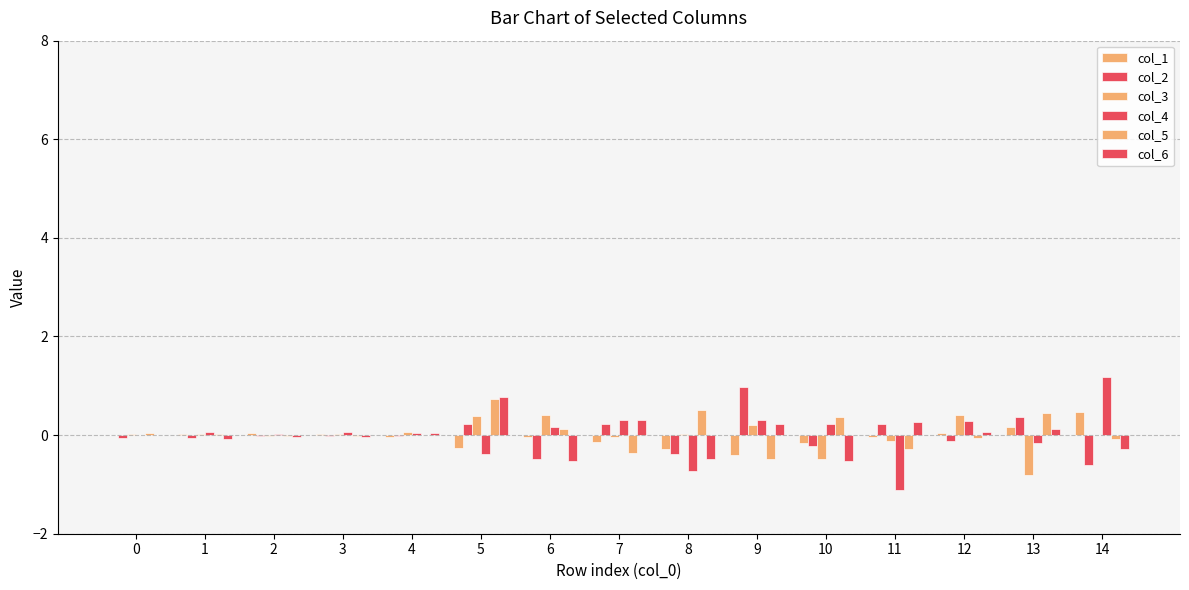

Are the bars horizontal?

No